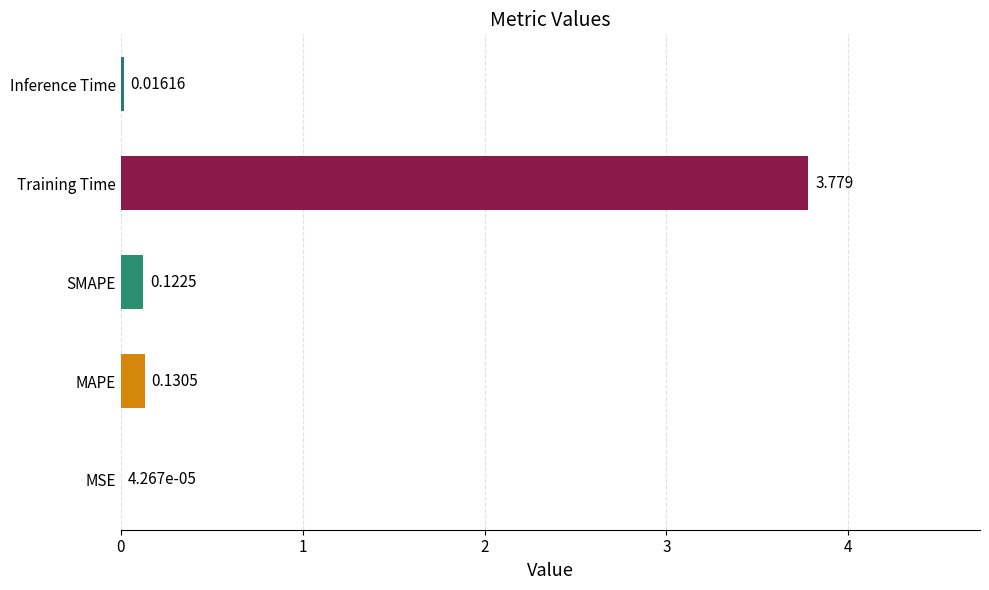

Which category has the highest value across all series?

Training Time